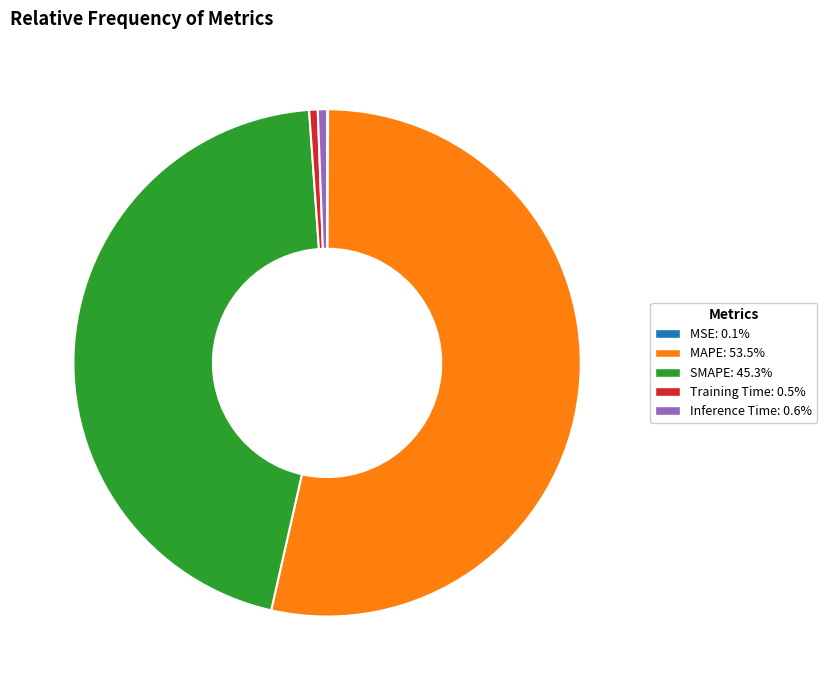

What is the largest slice in the pie chart?

MAPE